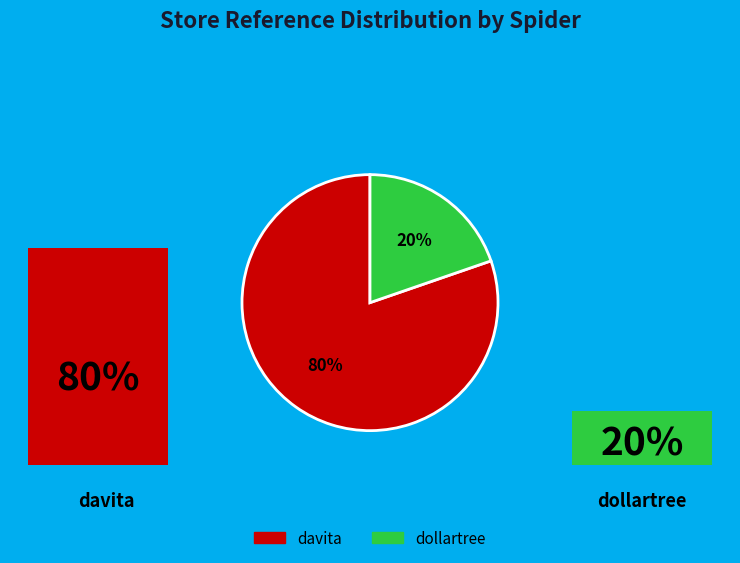

Which category has the biggest portion of the pie?

davita